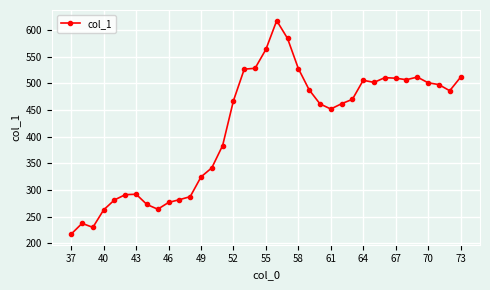

How many values are below 467?

18